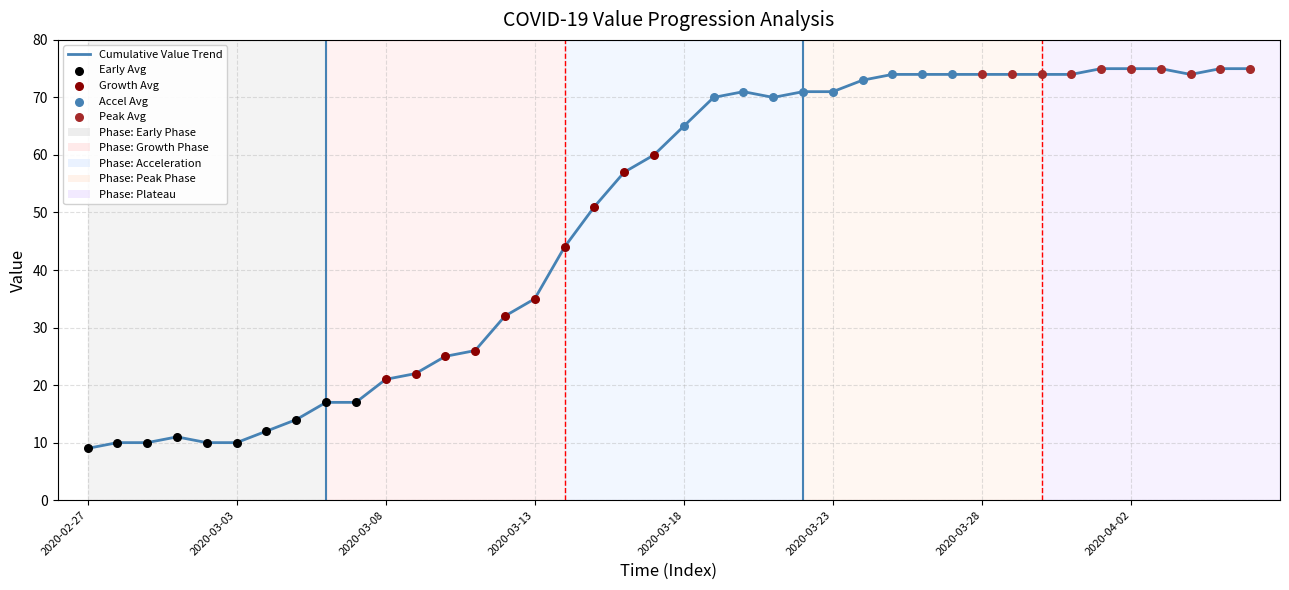

What is the difference between the maximum and minimum values?

66